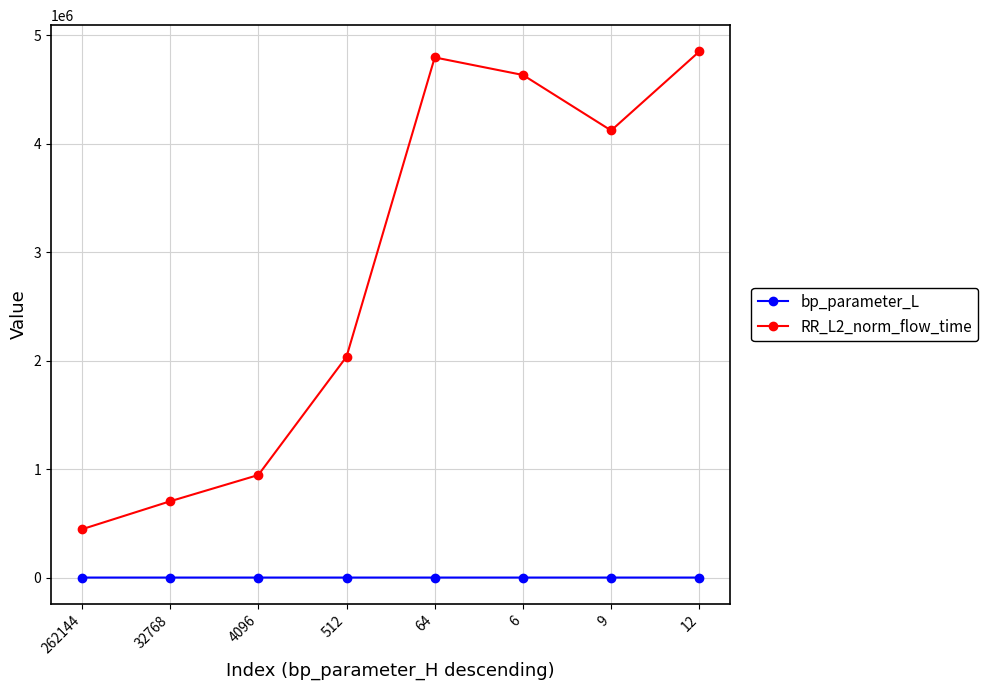

True or false: bp_parameter_L has a value of 7.9 at 512.

True